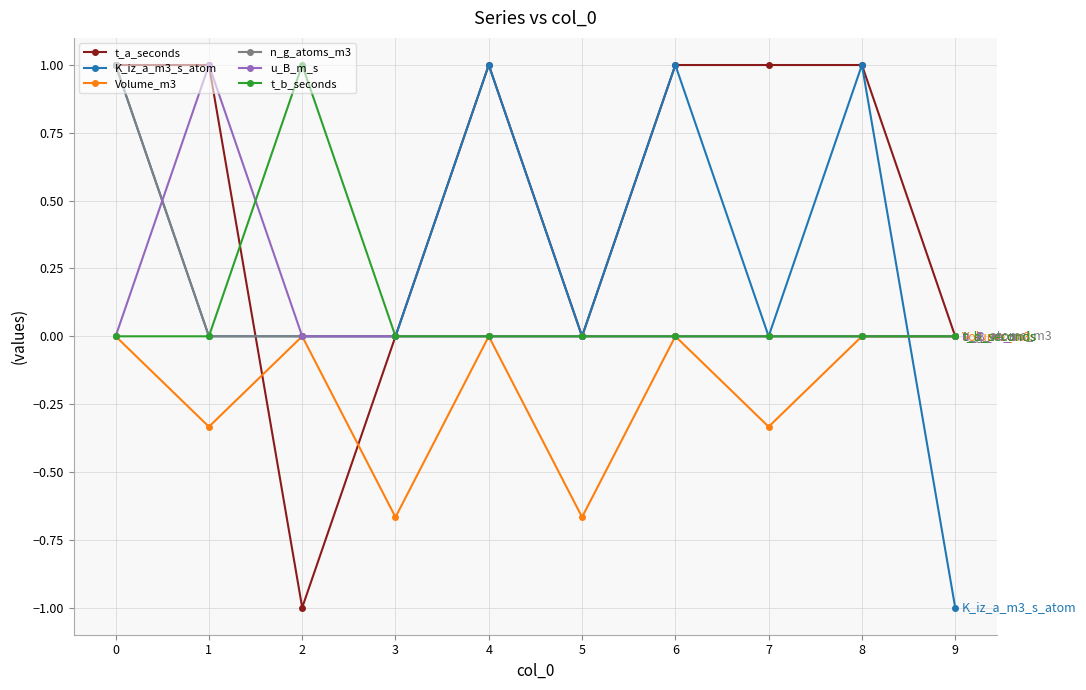

Which series has the largest total across all categories?

t_a_seconds